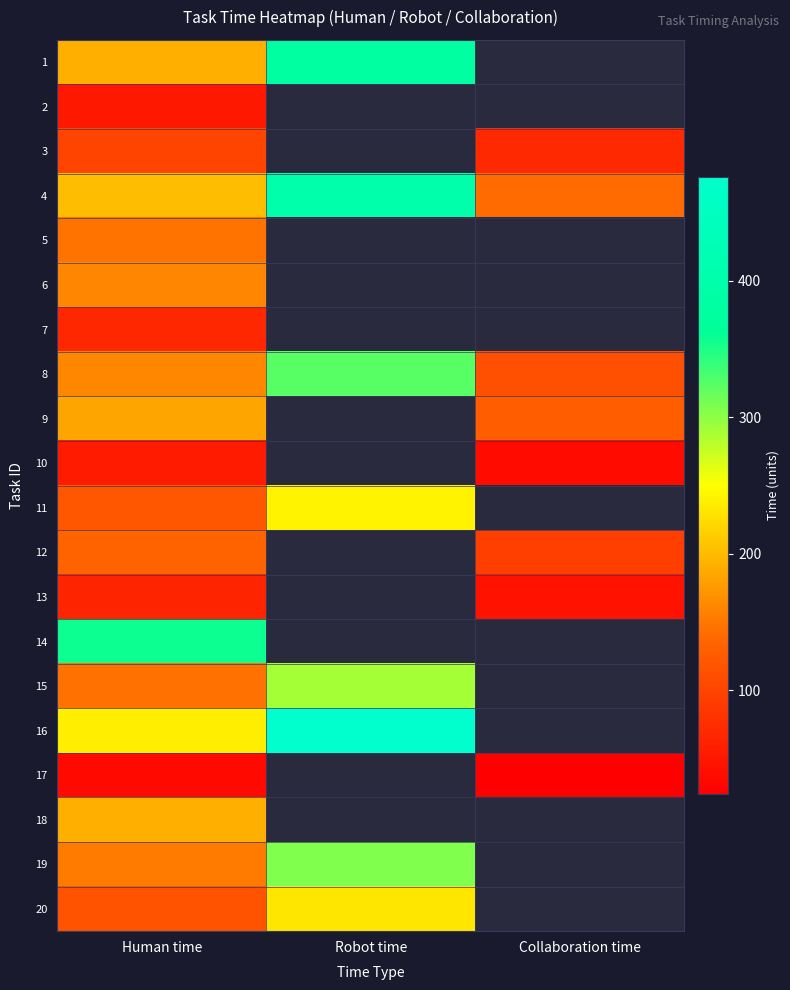

What is the difference between the highest and lowest values at Human time?

322.0